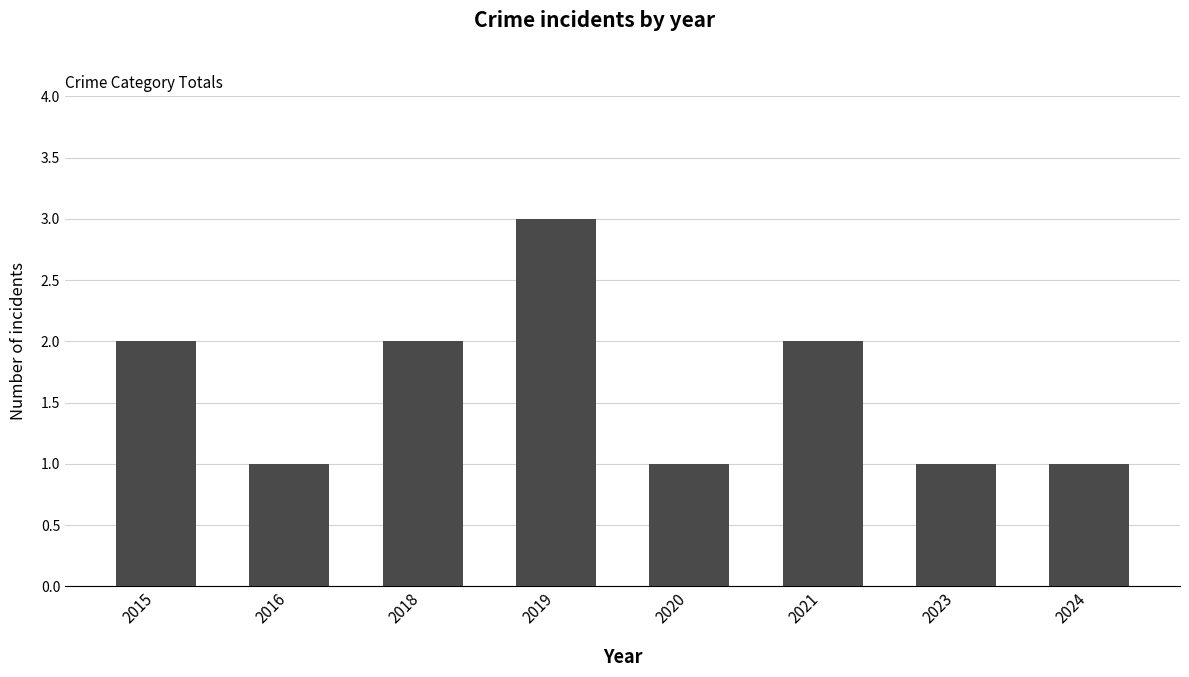

Are the bars horizontal?

No